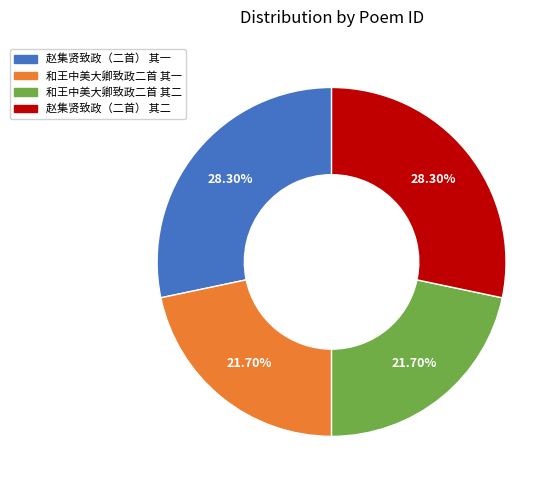

Is it true that 和王中美大卿致政二首 其二 is 22% of the pie?

True